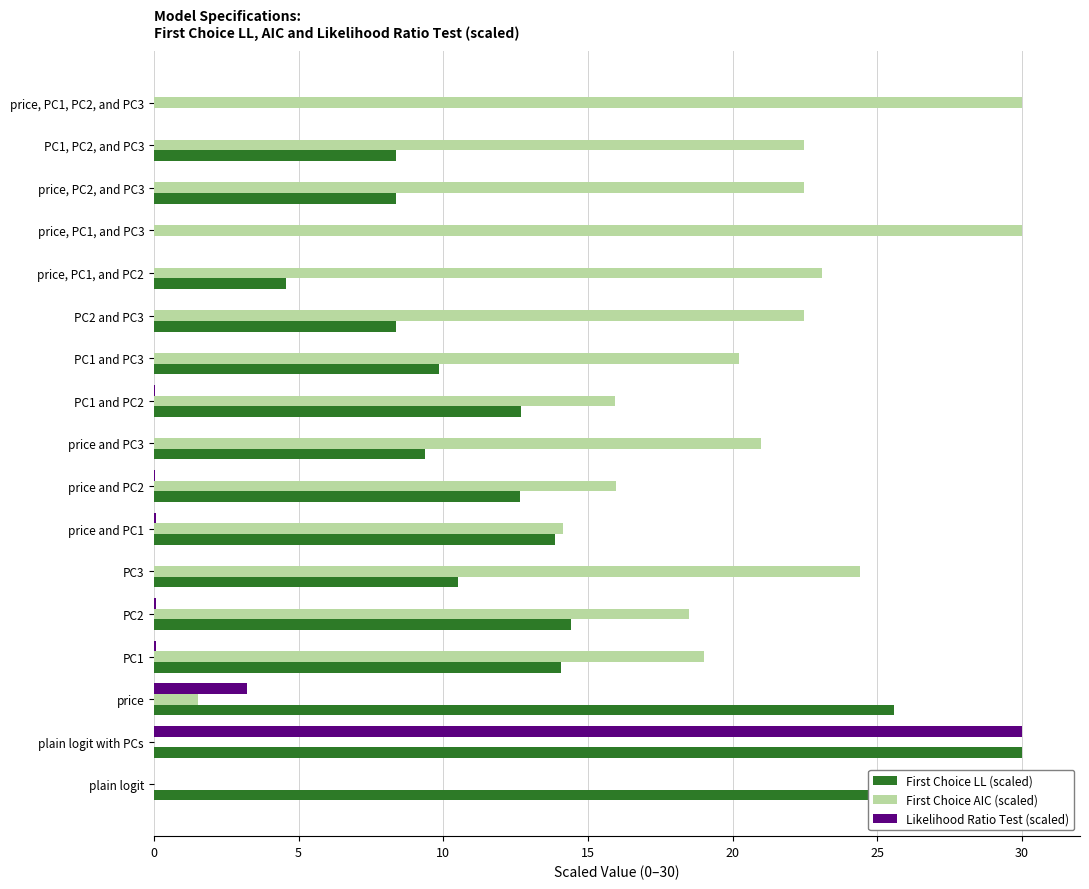

What are all the series names shown in the legend?

First Choice LL (scaled), First Choice AIC (scaled), Likelihood Ratio Test (scaled)